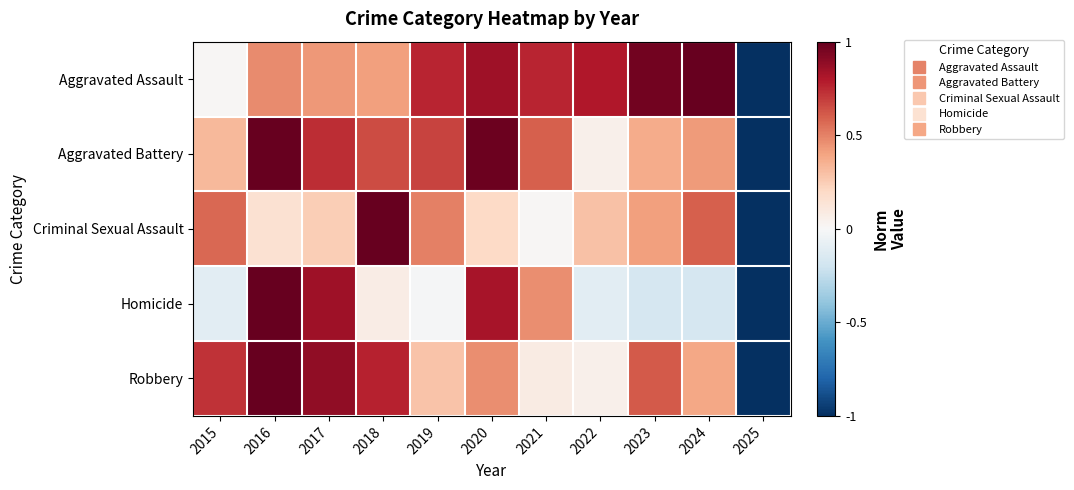

Reading left to right, transcribe all the data shown in this chart.

Aggravated Assault: 2015=0.0	2016=0.5	2017=0.4	2018=0.4	2019=0.8	2020=0.8	2021=0.8	2022=0.8	2023=1.0	2024=1.0	2025=-1.0
Aggravated Battery: 2015=0.3	2016=1.0	2017=0.7	2018=0.6	2019=0.7	2020=1.0	2021=0.6	2022=0.1	2023=0.4	2024=0.4	2025=-1.0
Criminal Sexual Assault: 2015=0.6	2016=0.2	2017=0.2	2018=1.0	2019=0.5	2020=0.2	2021=0.0	2022=0.3	2023=0.4	2024=0.6	2025=-1.0
Homicide: 2015=-0.1	2016=1.0	2017=0.9	2018=0.1	2019=-0.0	2020=0.8	2021=0.5	2022=-0.1	2023=-0.2	2024=-0.2	2025=-1.0
Robbery: 2015=0.7	2016=1.0	2017=0.9	2018=0.8	2019=0.3	2020=0.5	2021=0.1	2022=0.0	2023=0.6	2024=0.4	2025=-1.0